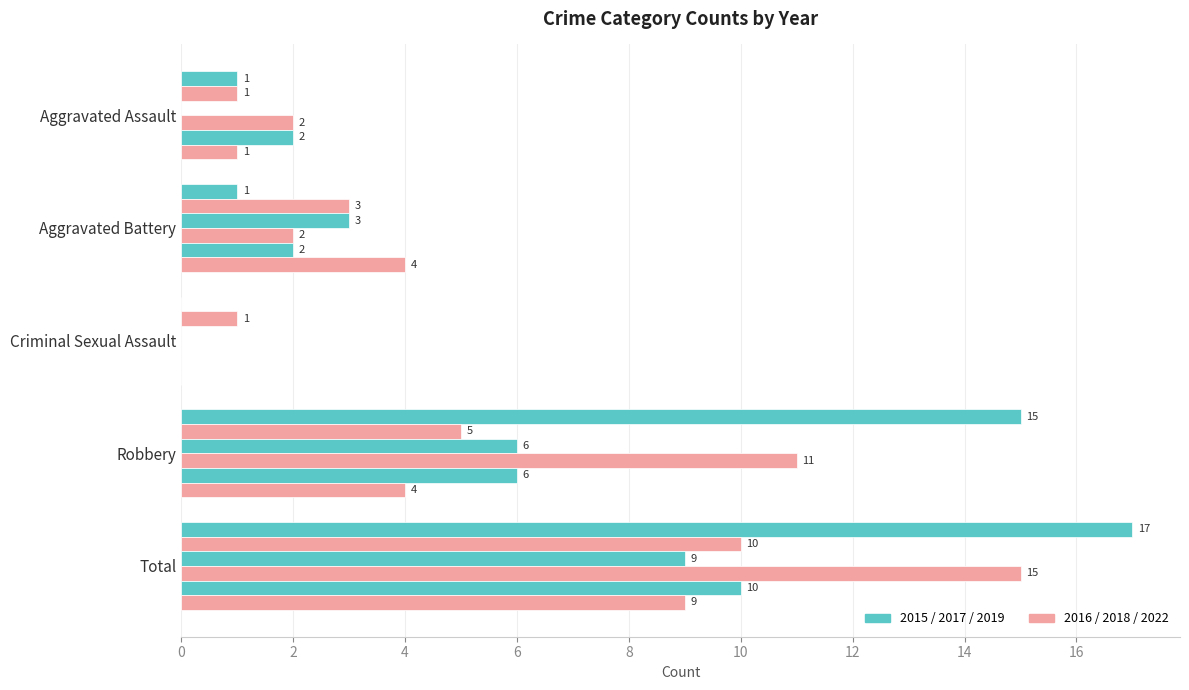

How many distinct data groups are displayed?

6